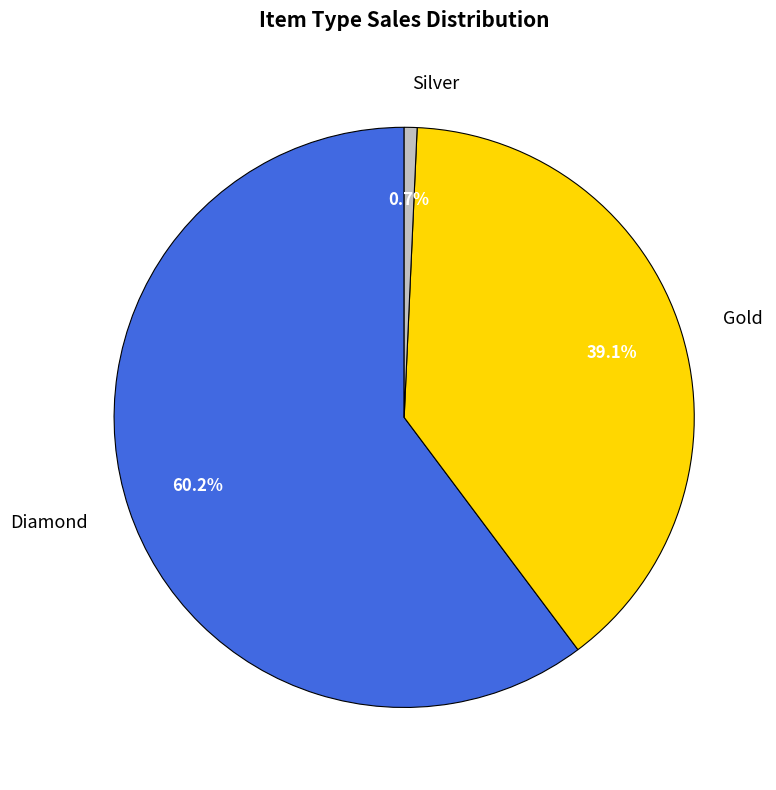

How many segments does this pie chart have?

3